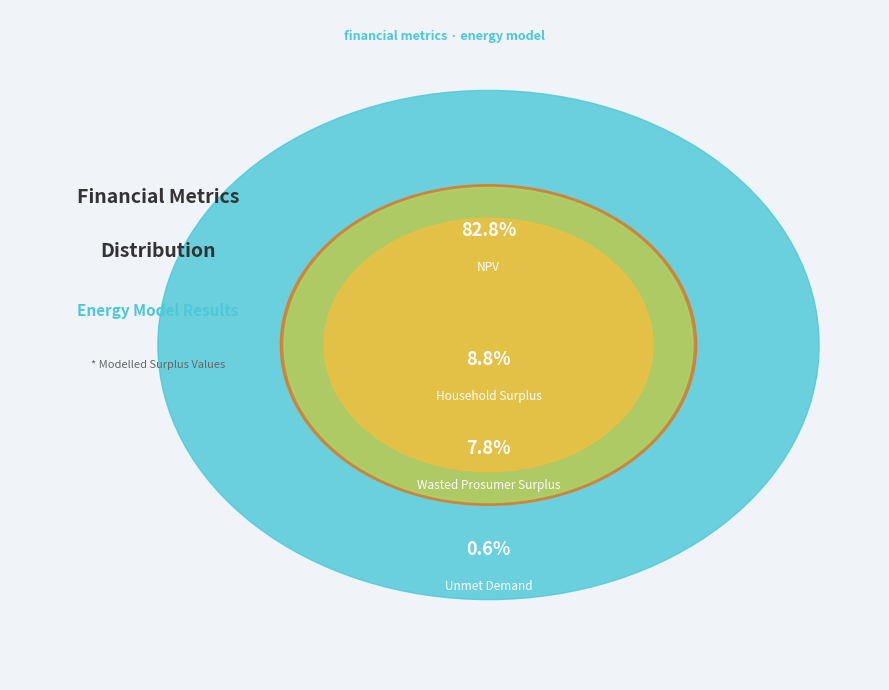

How many slices are in this pie chart?

4